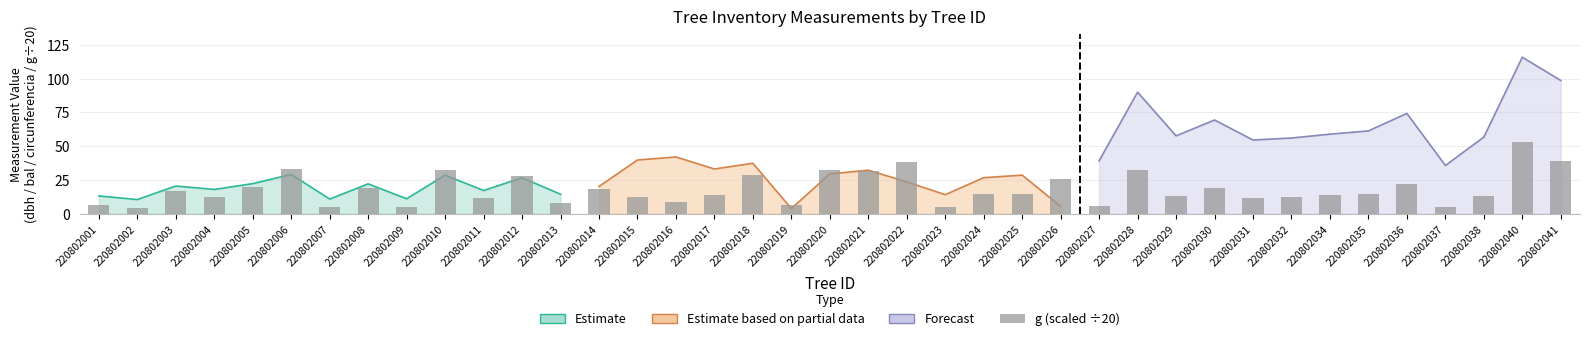

Approximately how many times larger is the value at 220802025 compared to 220802004?

1.1